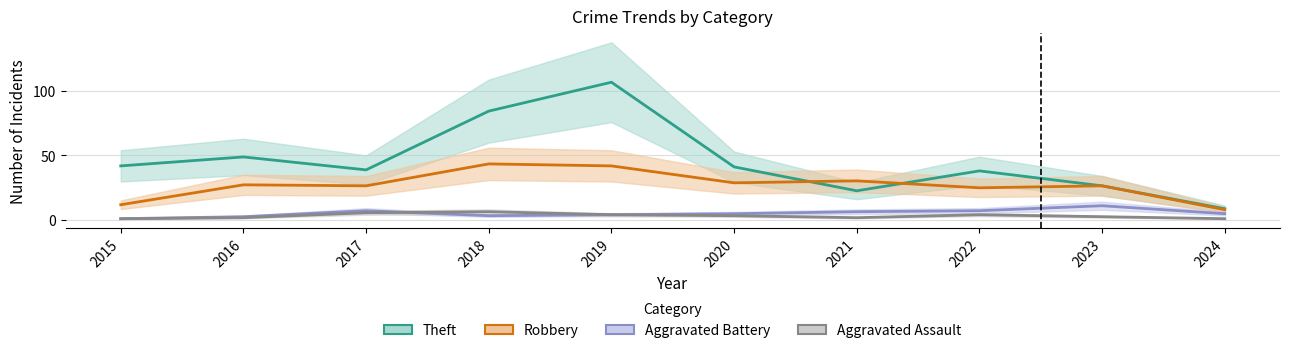

At which category does Aggravated Battery reach its first local peak?

2017